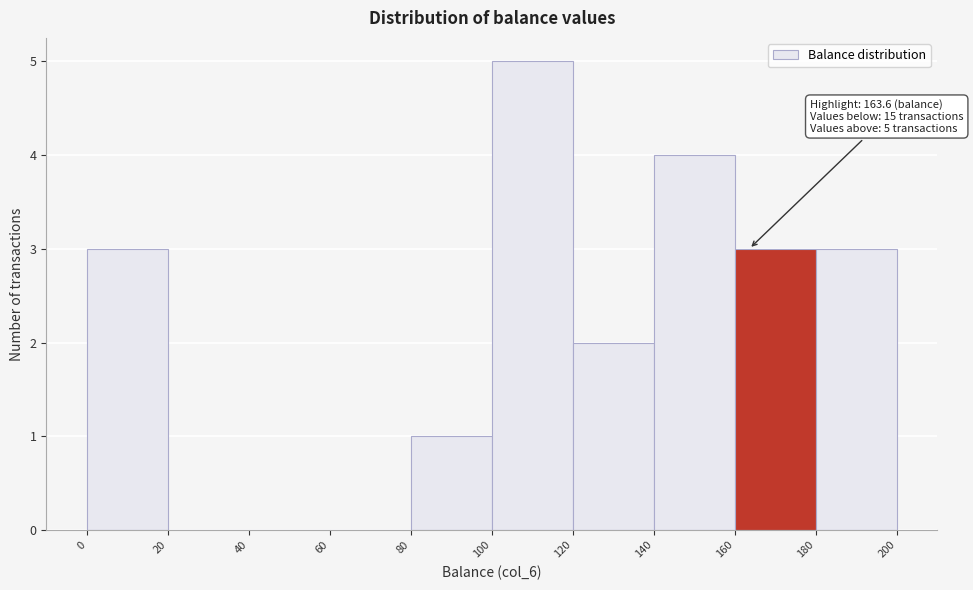

Which range on the x-axis has the tallest bar?

100 to 120